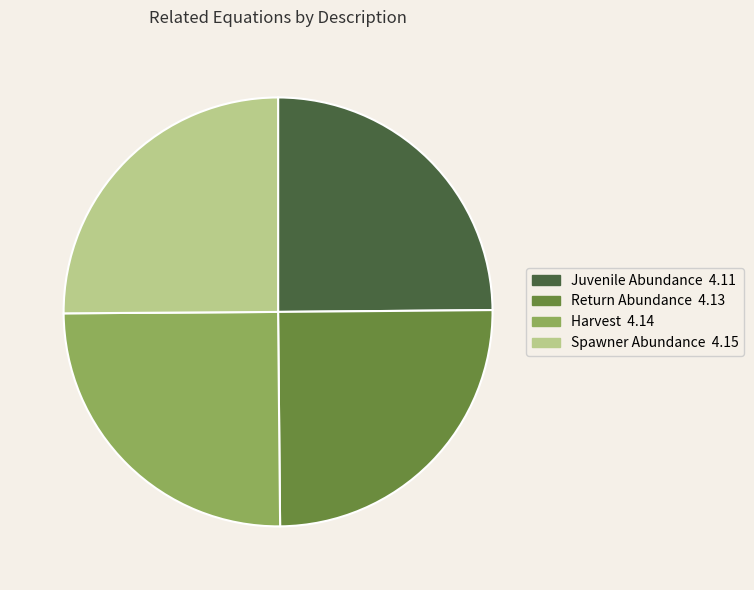

True or false: Harvest accounts for 25% of the total.

True